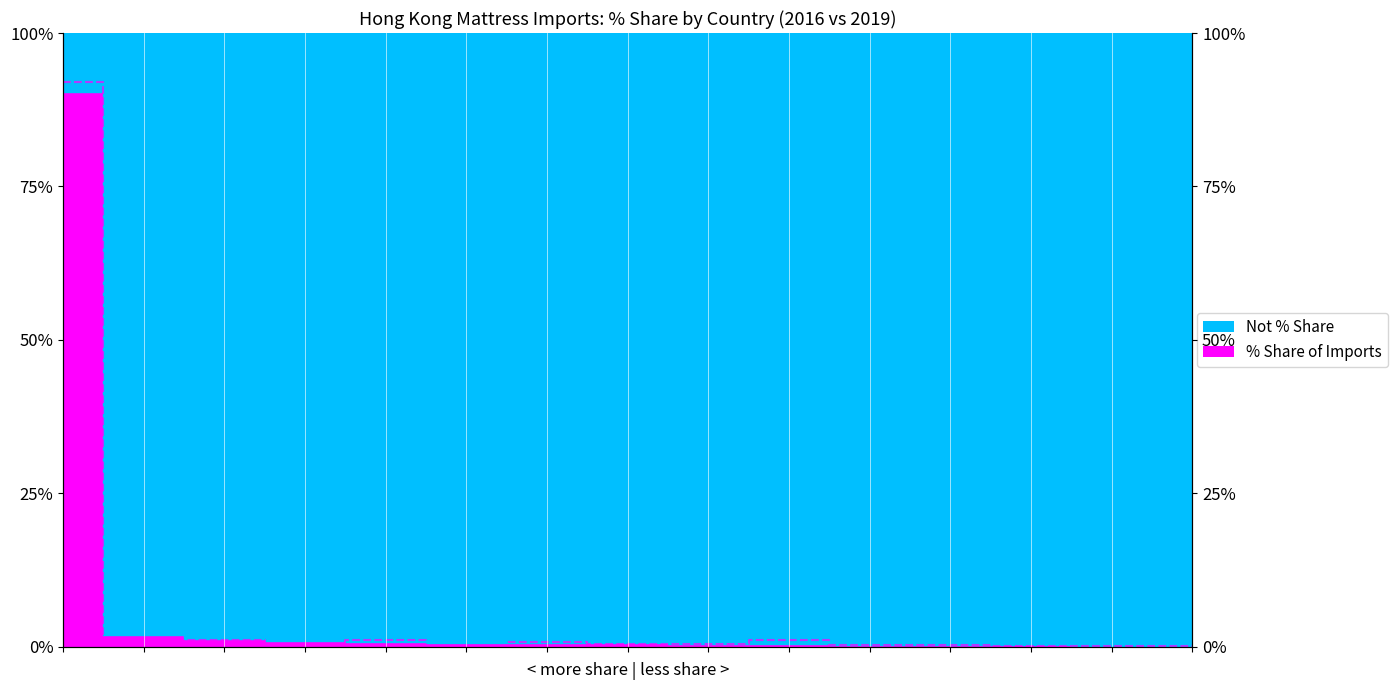

True or false: the data shows 92.0 at 0.

True